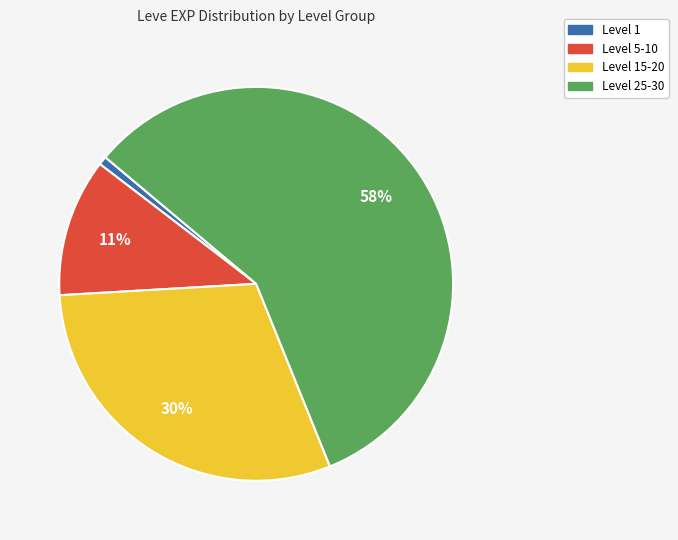

Rank the categories by value from lowest to highest.

Level 1, Level 5-10, Level 15-20, Level 25-30